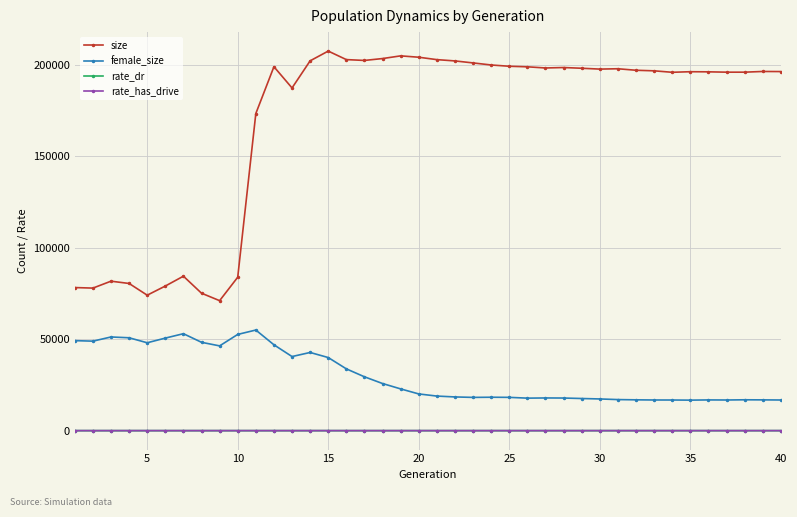

True or false: female_size has more than 2 points higher than both neighbors.

True